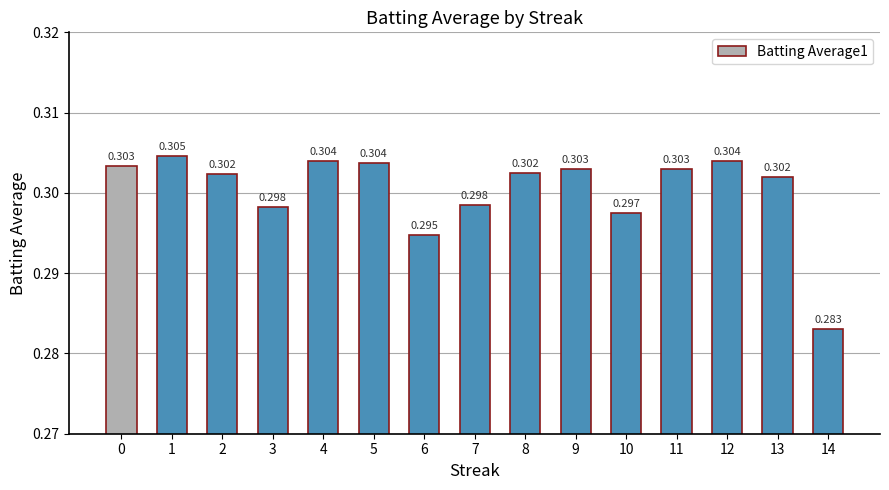

At which label is the value closest to 0?

14